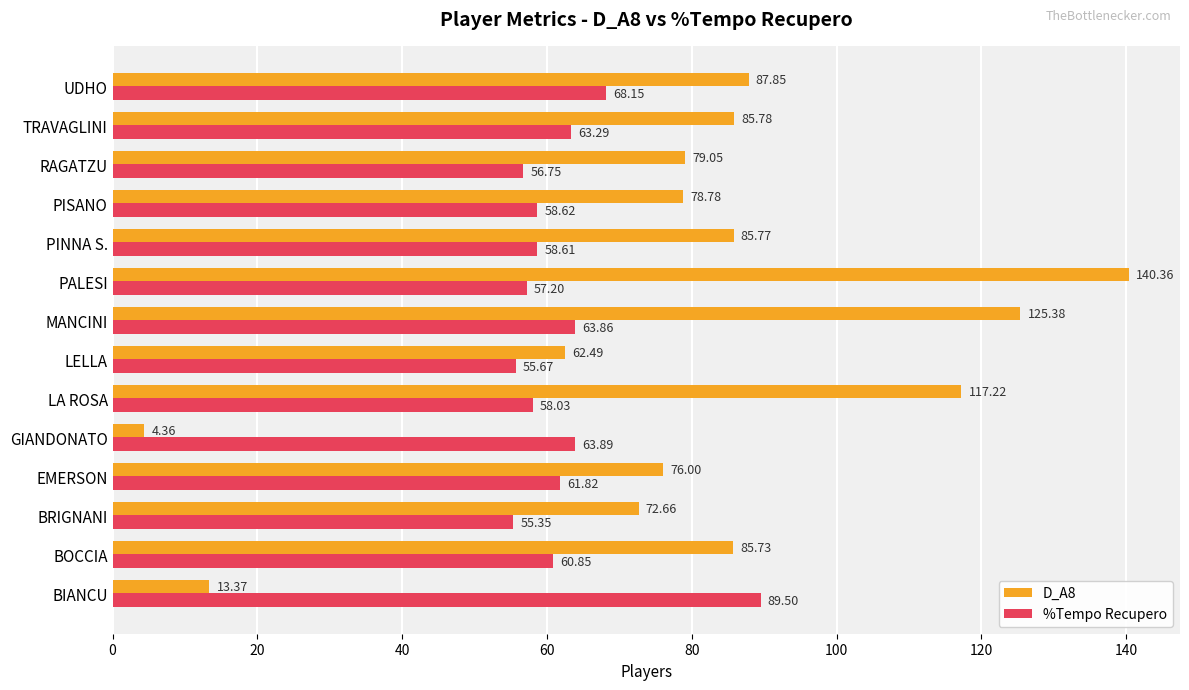

Which category has the highest value across all series?

PALESI